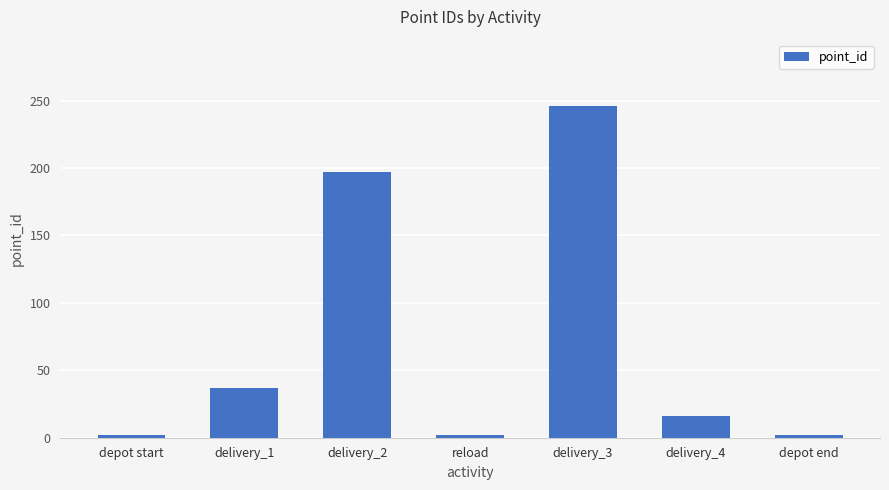

The chart shows a value of 37 at delivery_1. True or false?

True